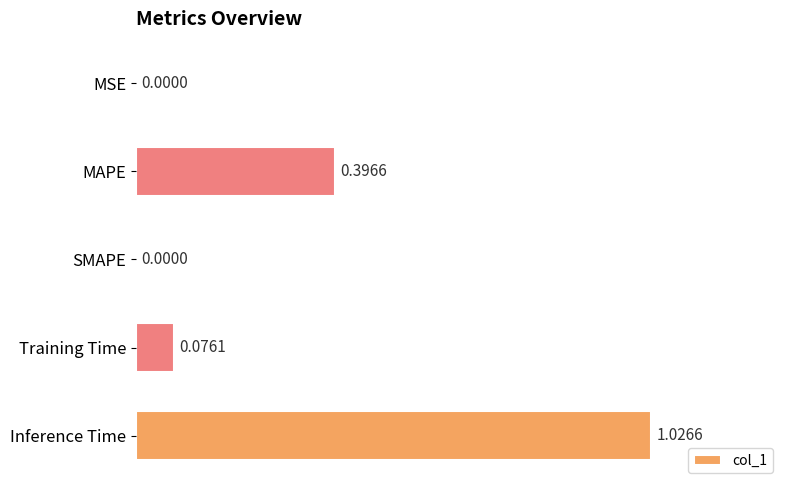

At which category does the chart reach its peak across all series?

Inference Time